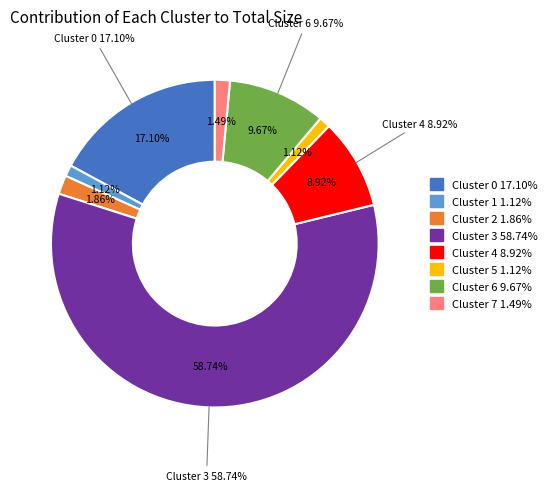

Does any single category account for the majority?

Yes